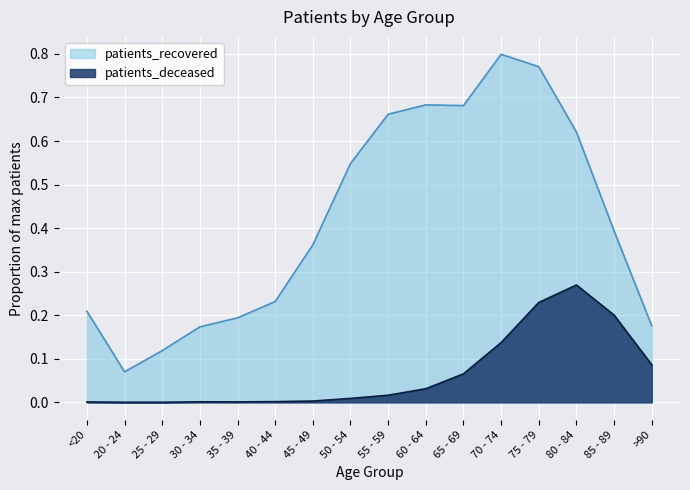

What is the total value across all series at 65 - 69?

0.7